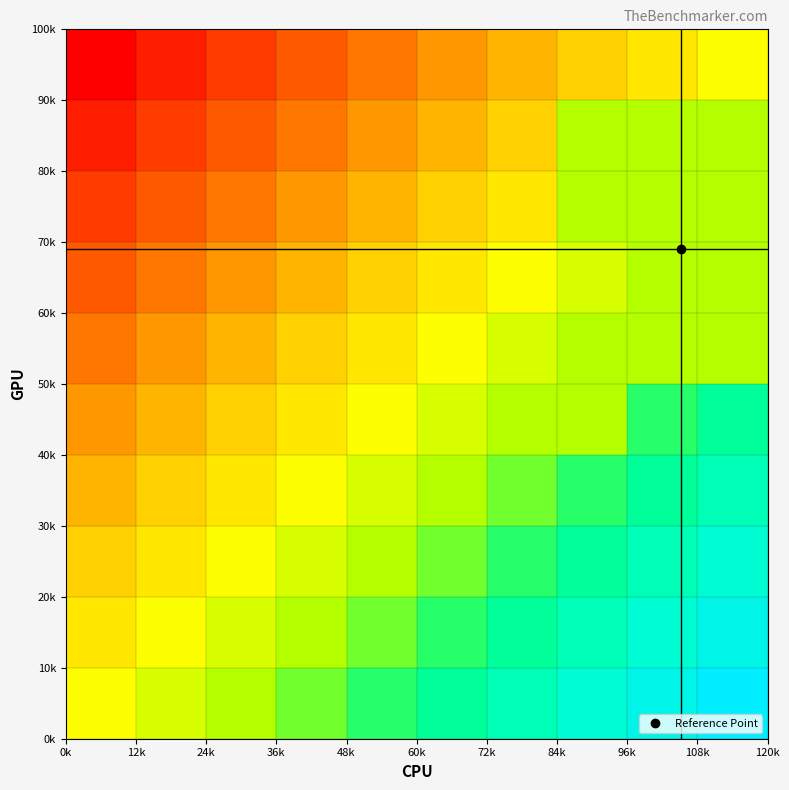

What is the greatest value displayed?

9